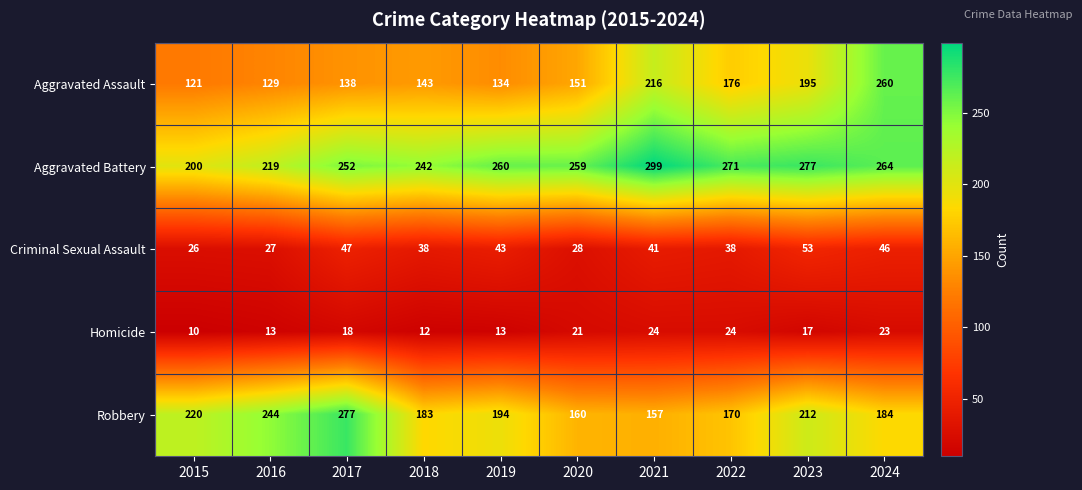

Which label corresponds to the largest value in the chart?

2021